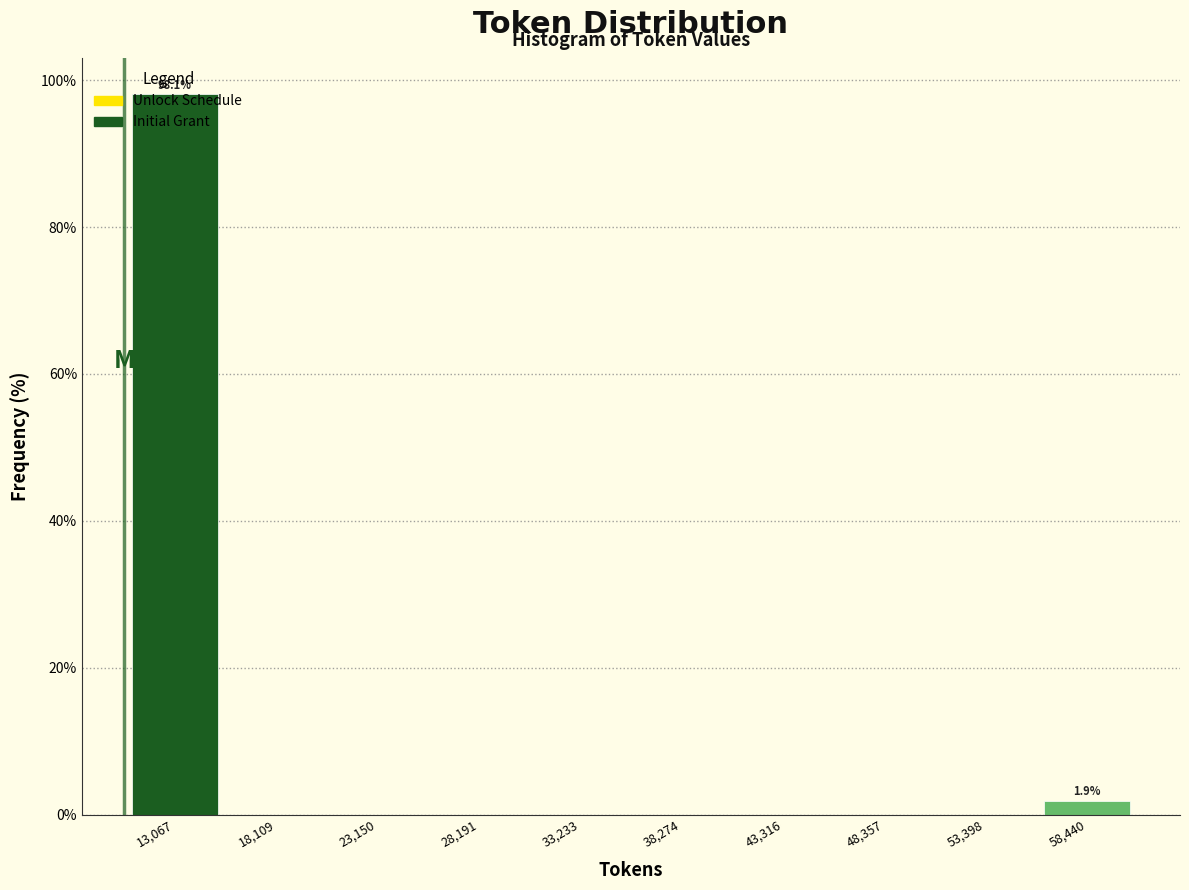

Over which range of the x-axis is the bar tallest?

11000 to 16000